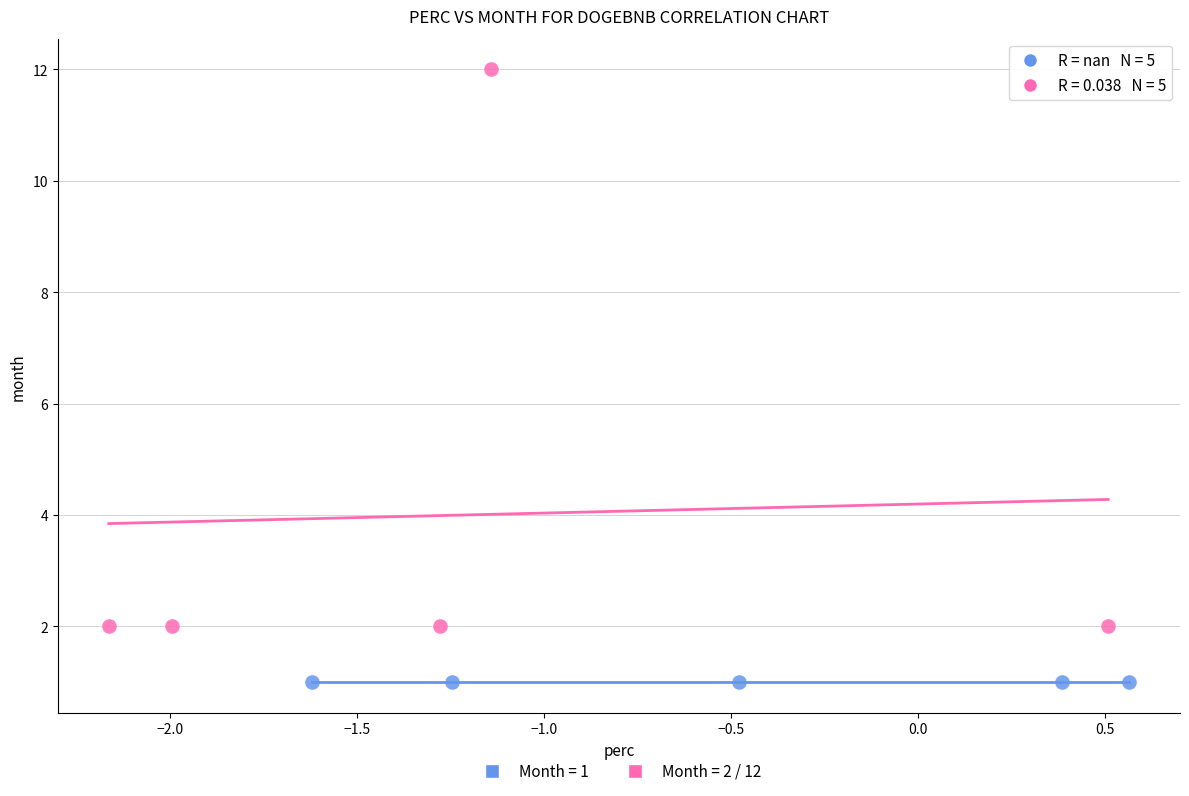

Which series contains the highest Y value?

Month = 2 / 12